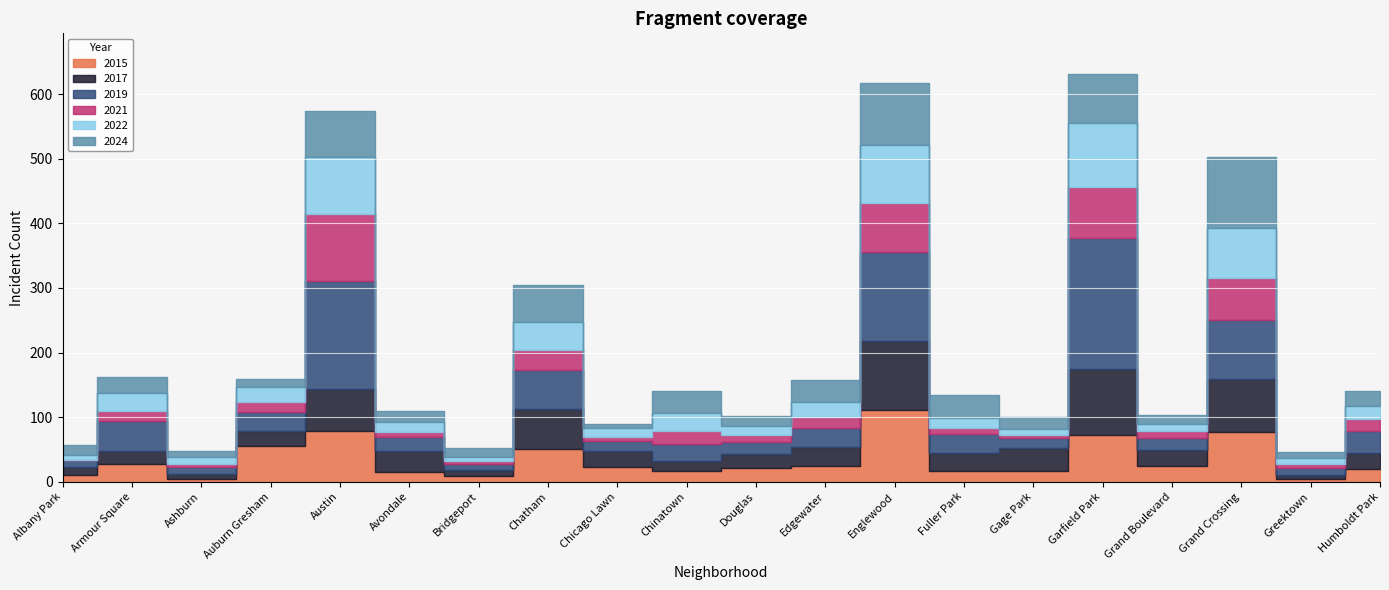

Reading left to right, what are all the values shown in this chart?

2015: 10	27	4	56	78	15	9	51	23	17	22	24	111	16	17	73	24	77	4	20
2017: 13	20	8	23	65	33	9	62	25	15	21	30	107	29	35	101	25	82	7	25
2019: 10	47	11	29	167	21	10	60	15	26	19	29	138	29	15	204	19	91	11	34
2021: 1	16	5	15	104	8	4	31	7	21	10	18	76	10	5	79	10	66	6	18
2022: 8	27	11	23	89	15	7	44	13	28	14	23	90	15	9	98	11	77	9	20
2024: 15	25	8	13	71	17	14	57	6	33	16	34	95	35	19	76	15	109	9	24